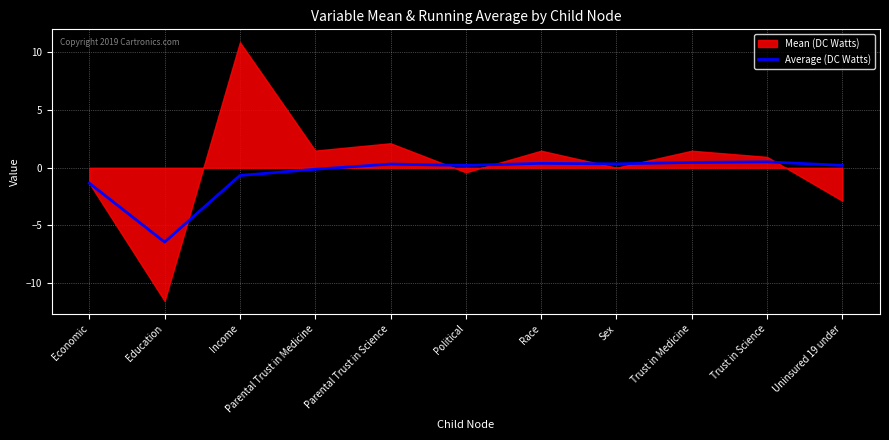

How many positive values are there?

7